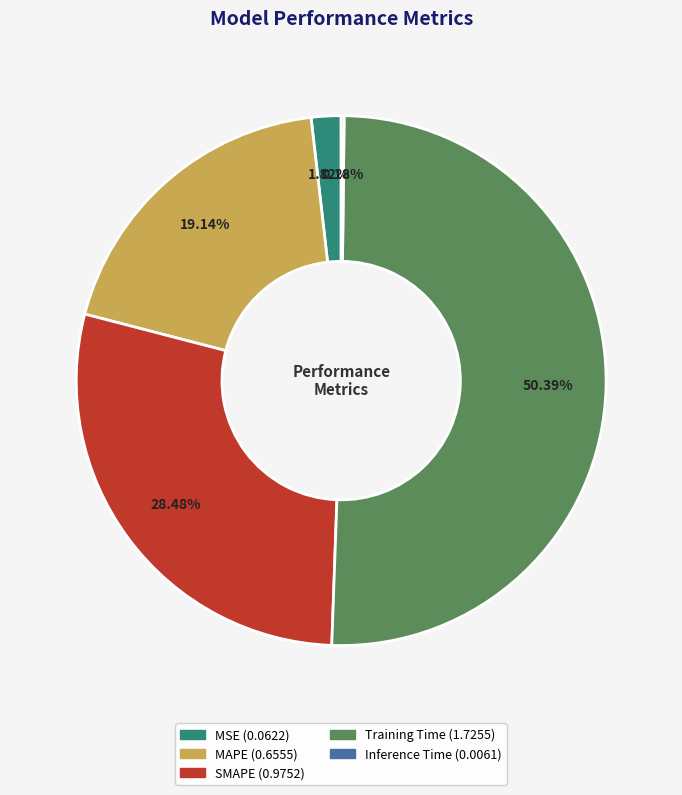

Is the sum of SMAPE and MAPE greater than half?

No